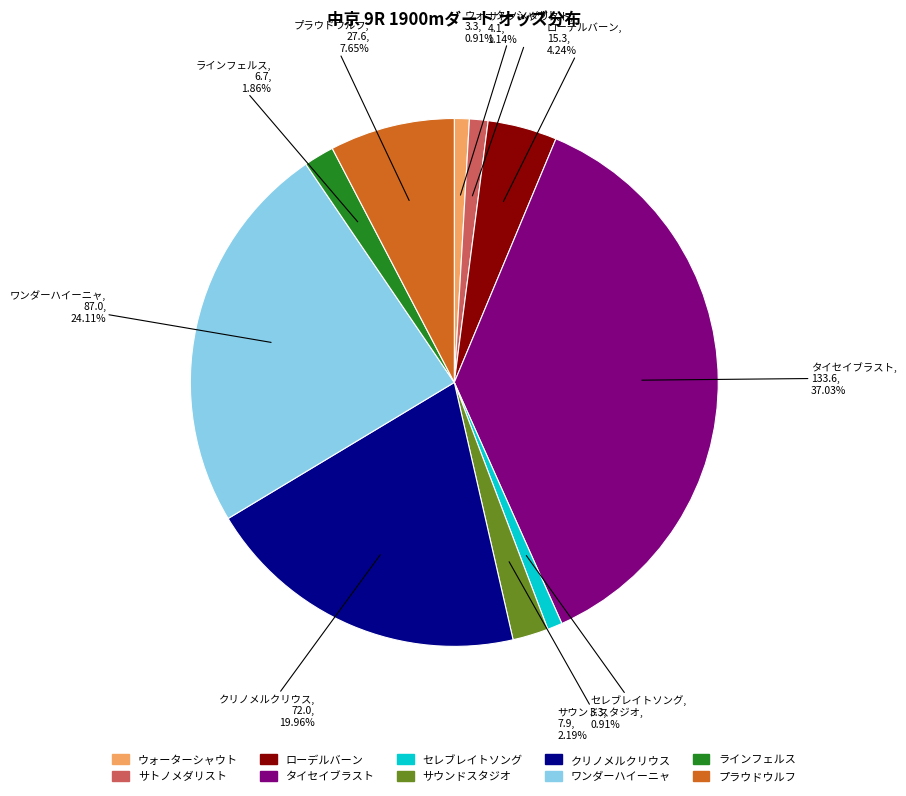

How many segments does this pie chart have?

10